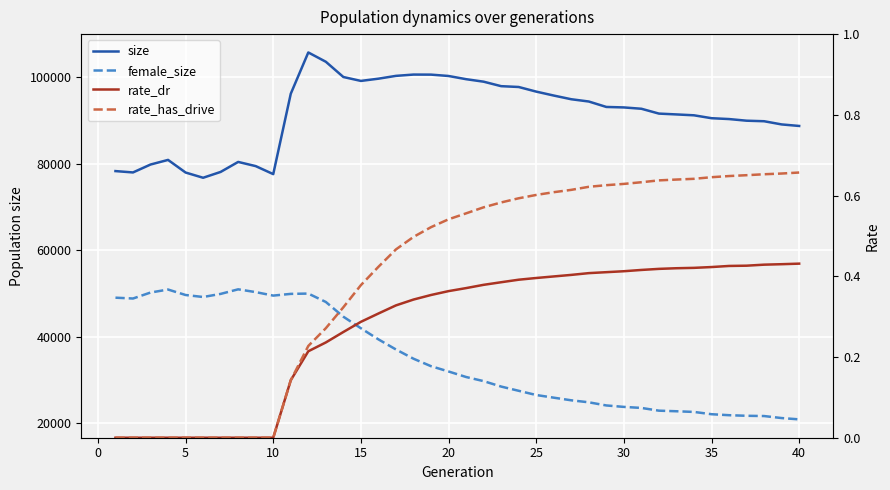

How many distinct data groups are displayed?

4